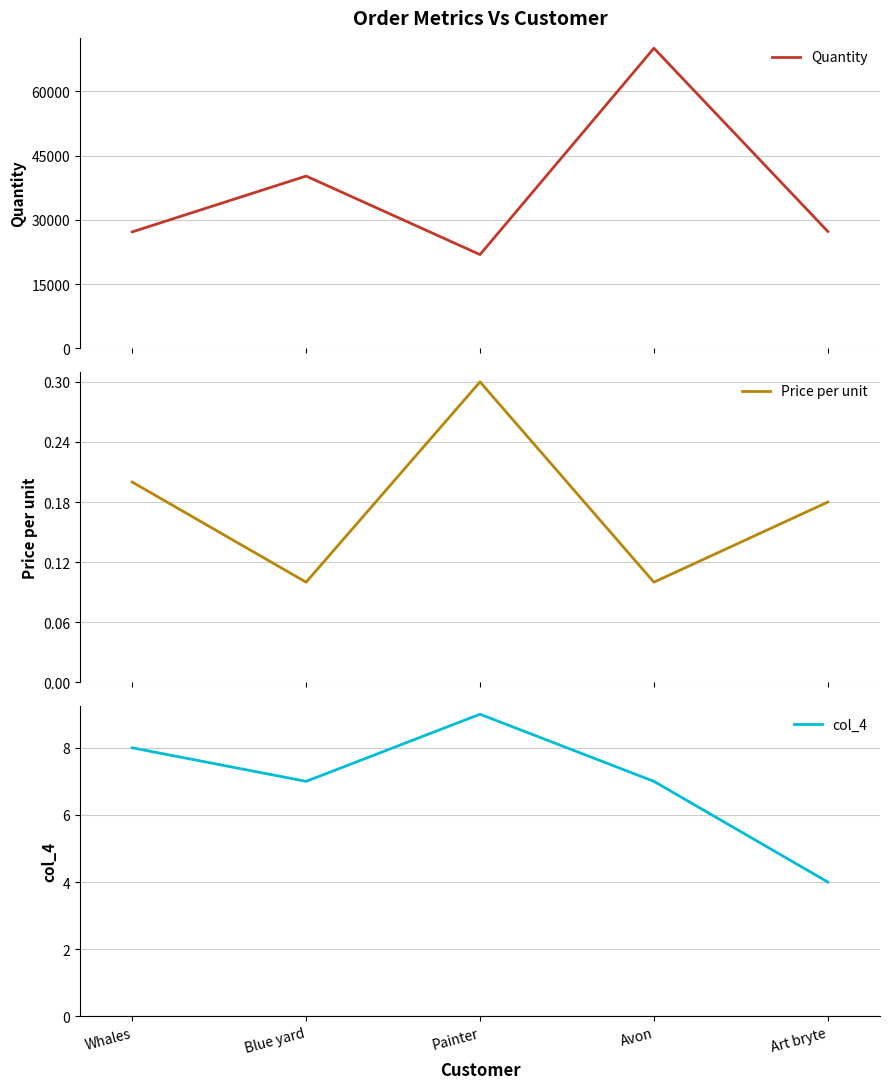

What is the label of the 2nd point from the left?

Blue yard